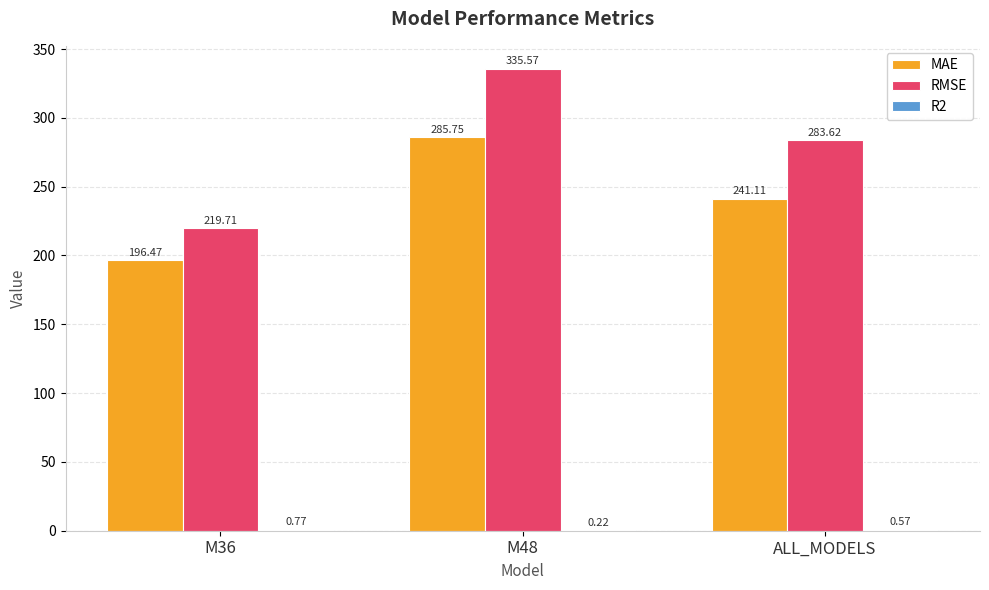

What is the sum of all RMSE values?

838.9